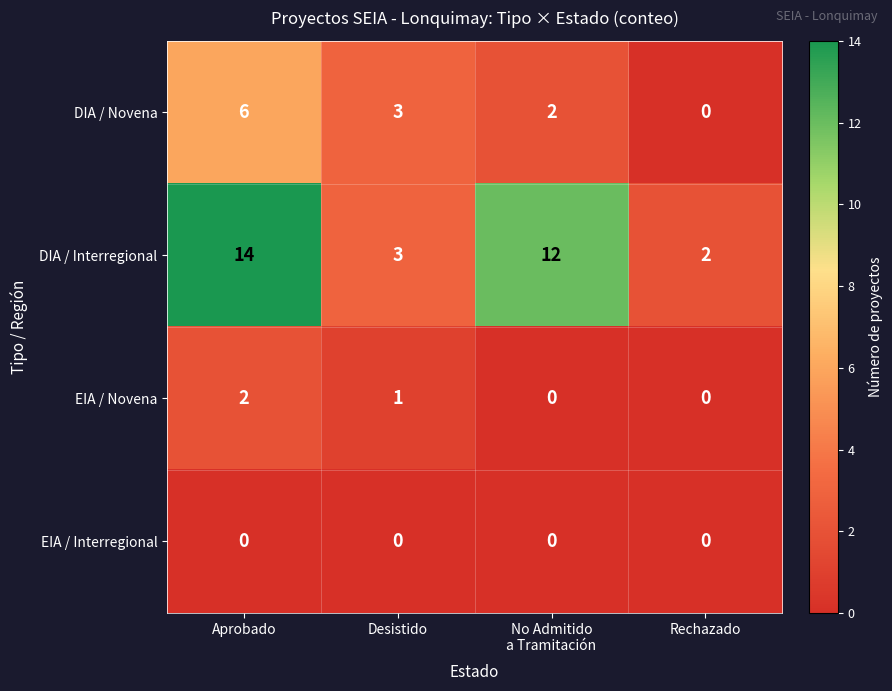

Which series has the largest total across all categories?

DIA / Interregional